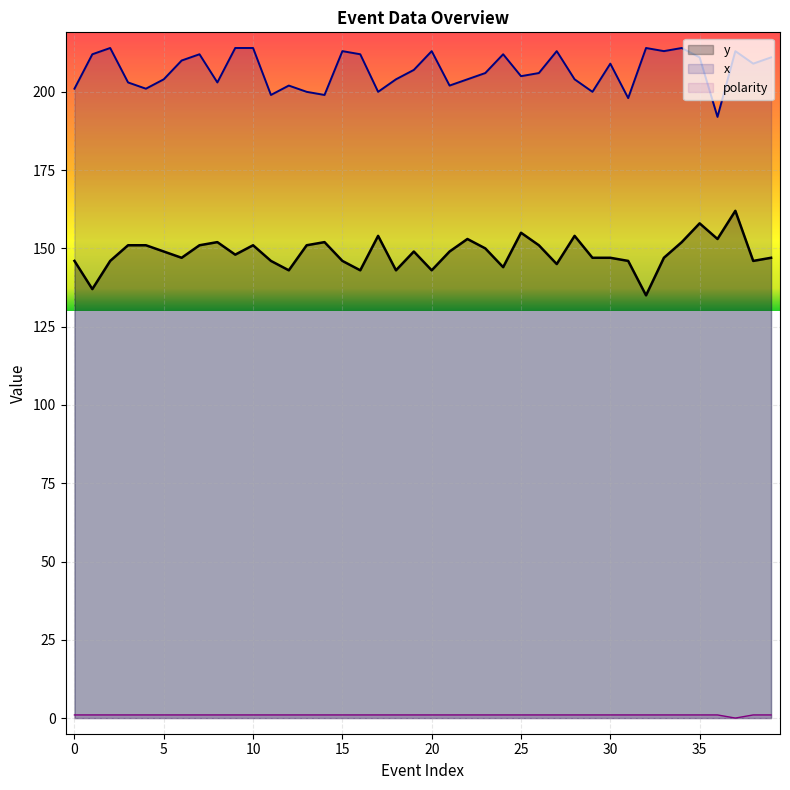

How many lines are shown in the chart?

3